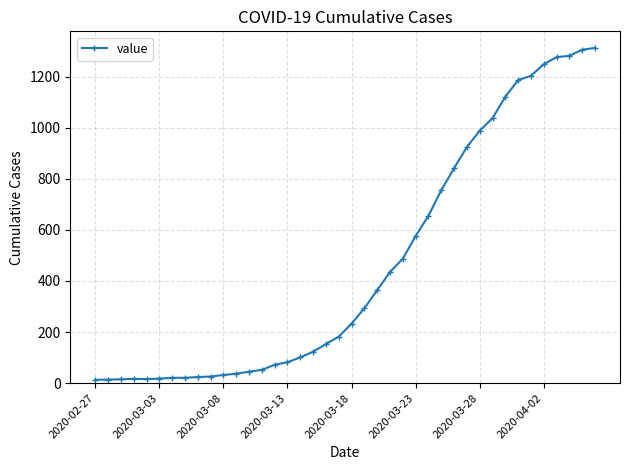

What is the average value?

465